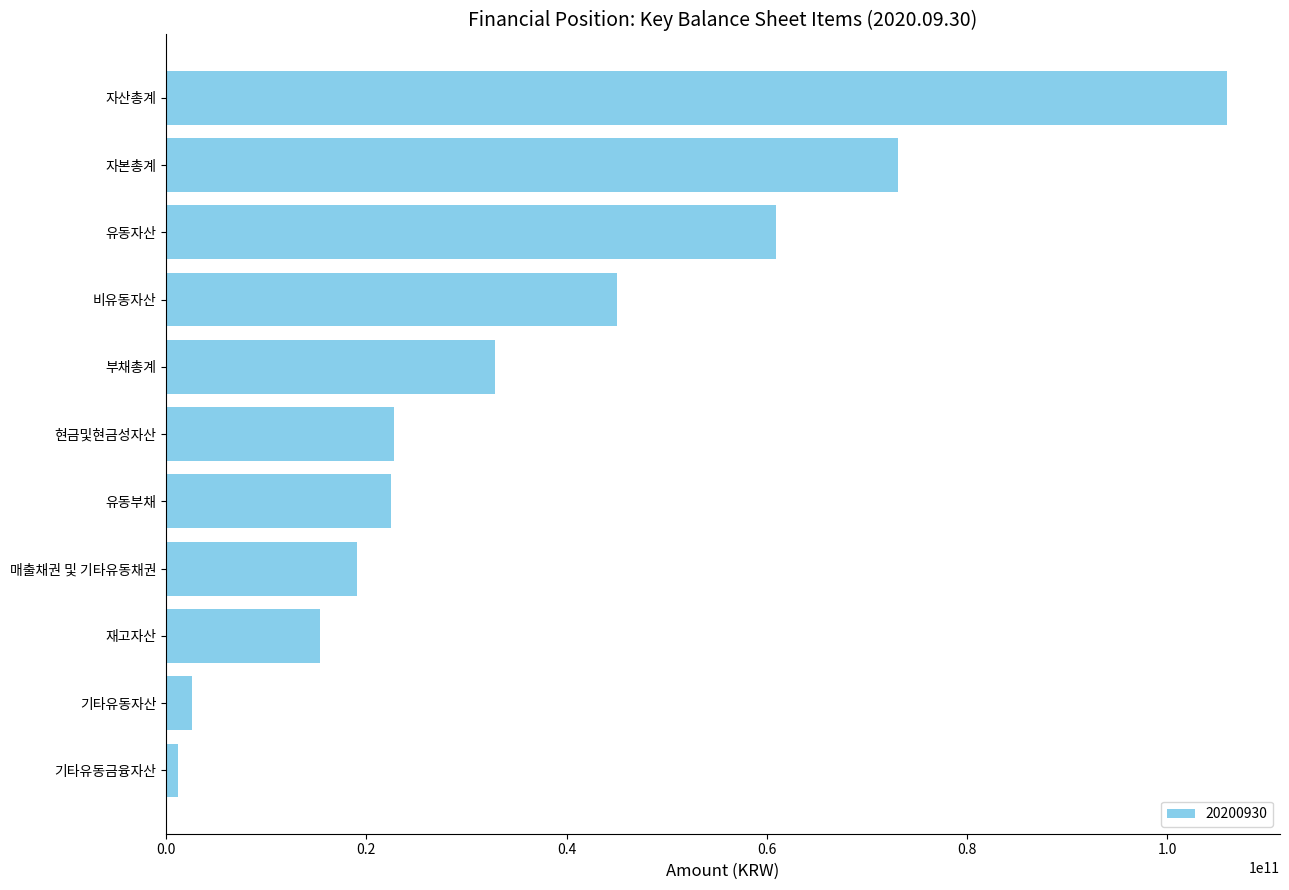

Where is the data nearest to the value 53557990095?

유동자산